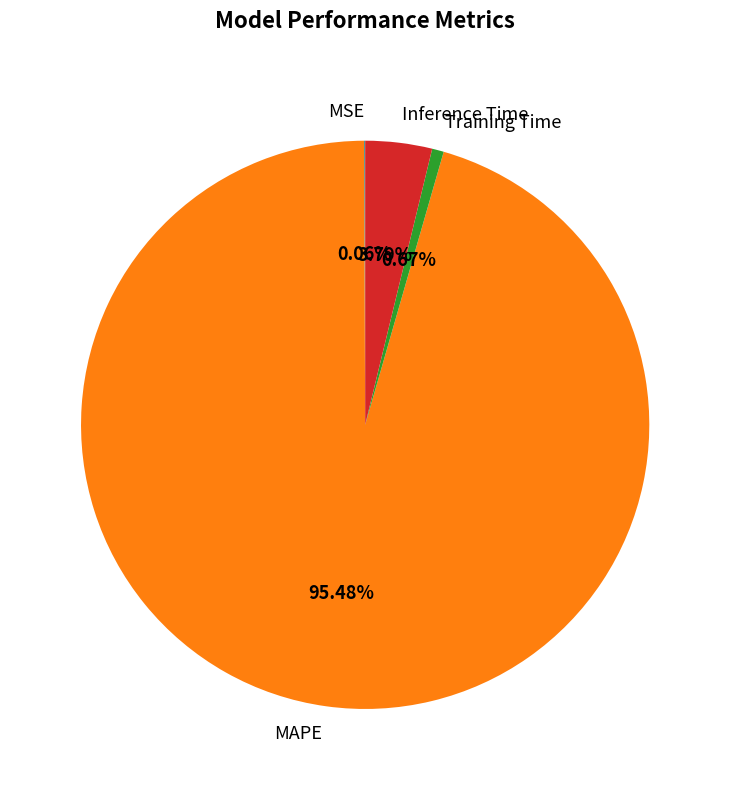

To the nearest percent, what portion does Training Time represent?

1%